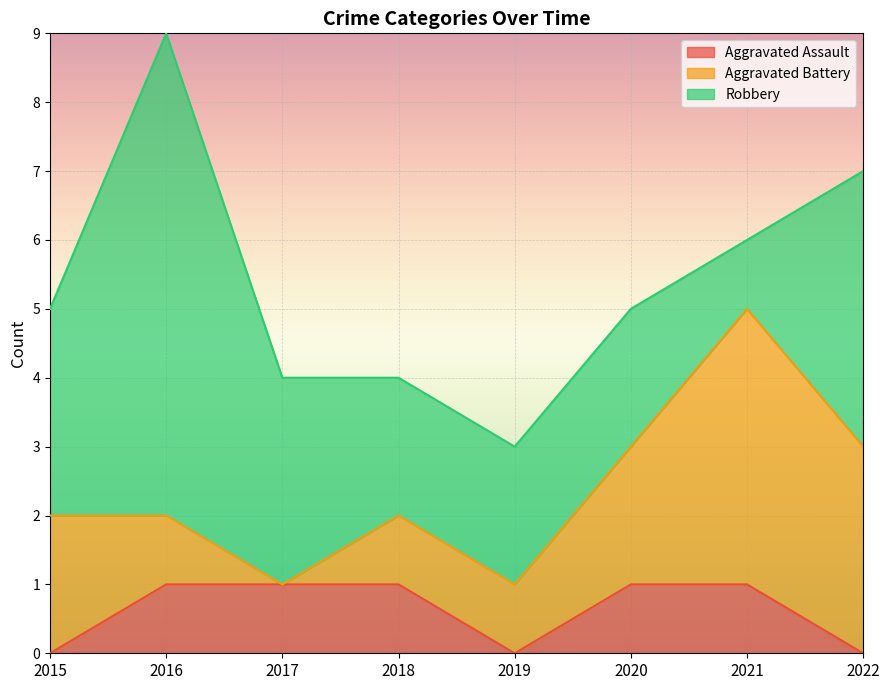

At which category is the sum across all series the highest?

2016